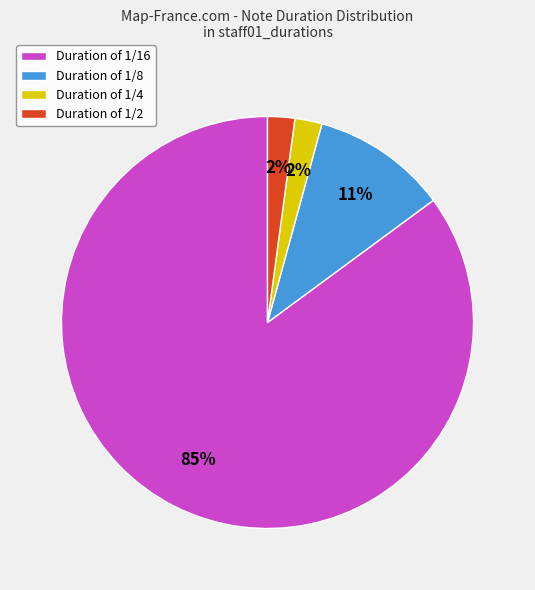

What is the largest slice in the pie chart?

Duration of 1/16